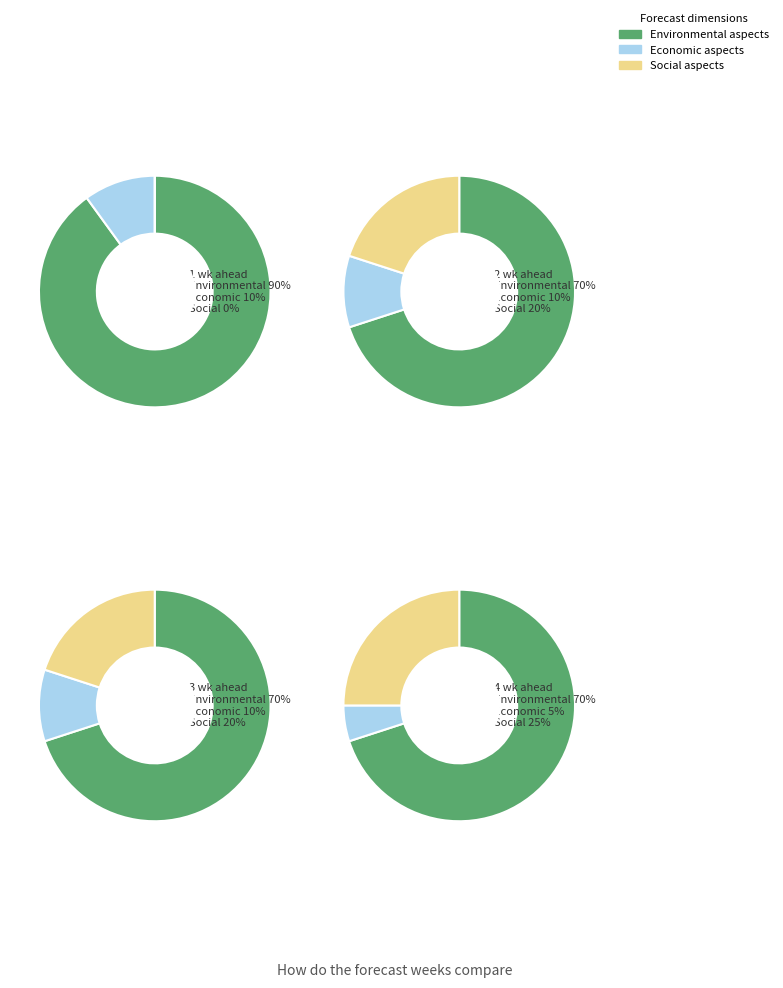

Is the sum of 0 and 1 greater than half?

Yes